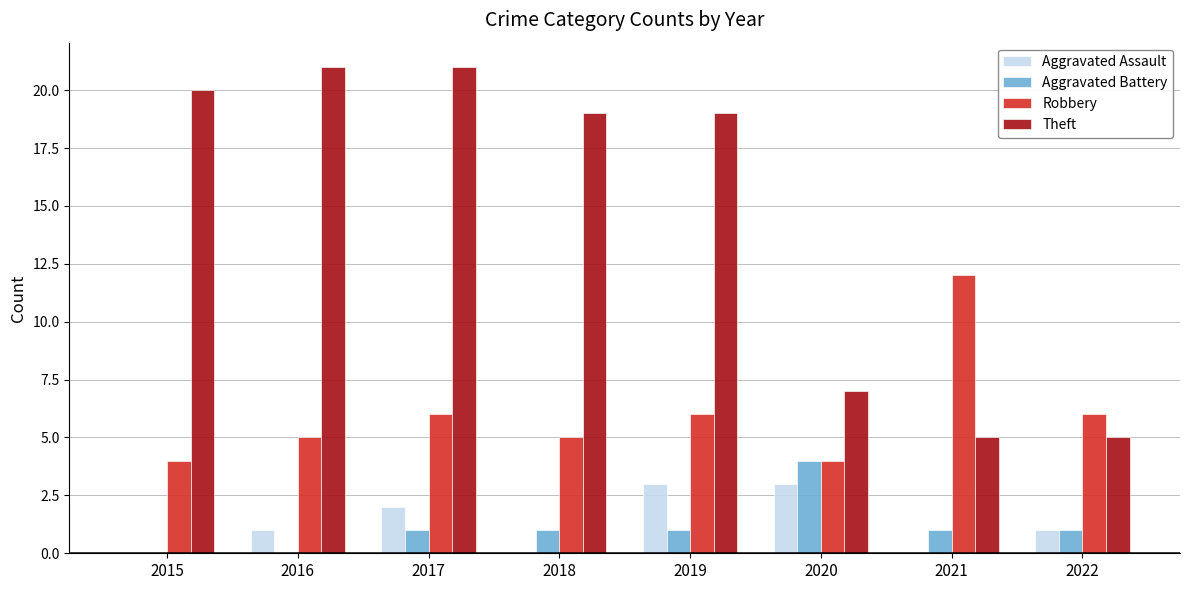

The Aggravated Assault series shows 0 at 2018. True or false?

True